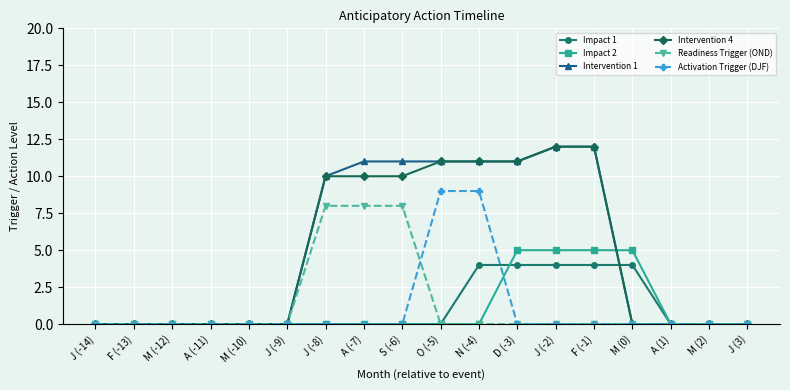

What is the total value across all series at F (-1)?

33